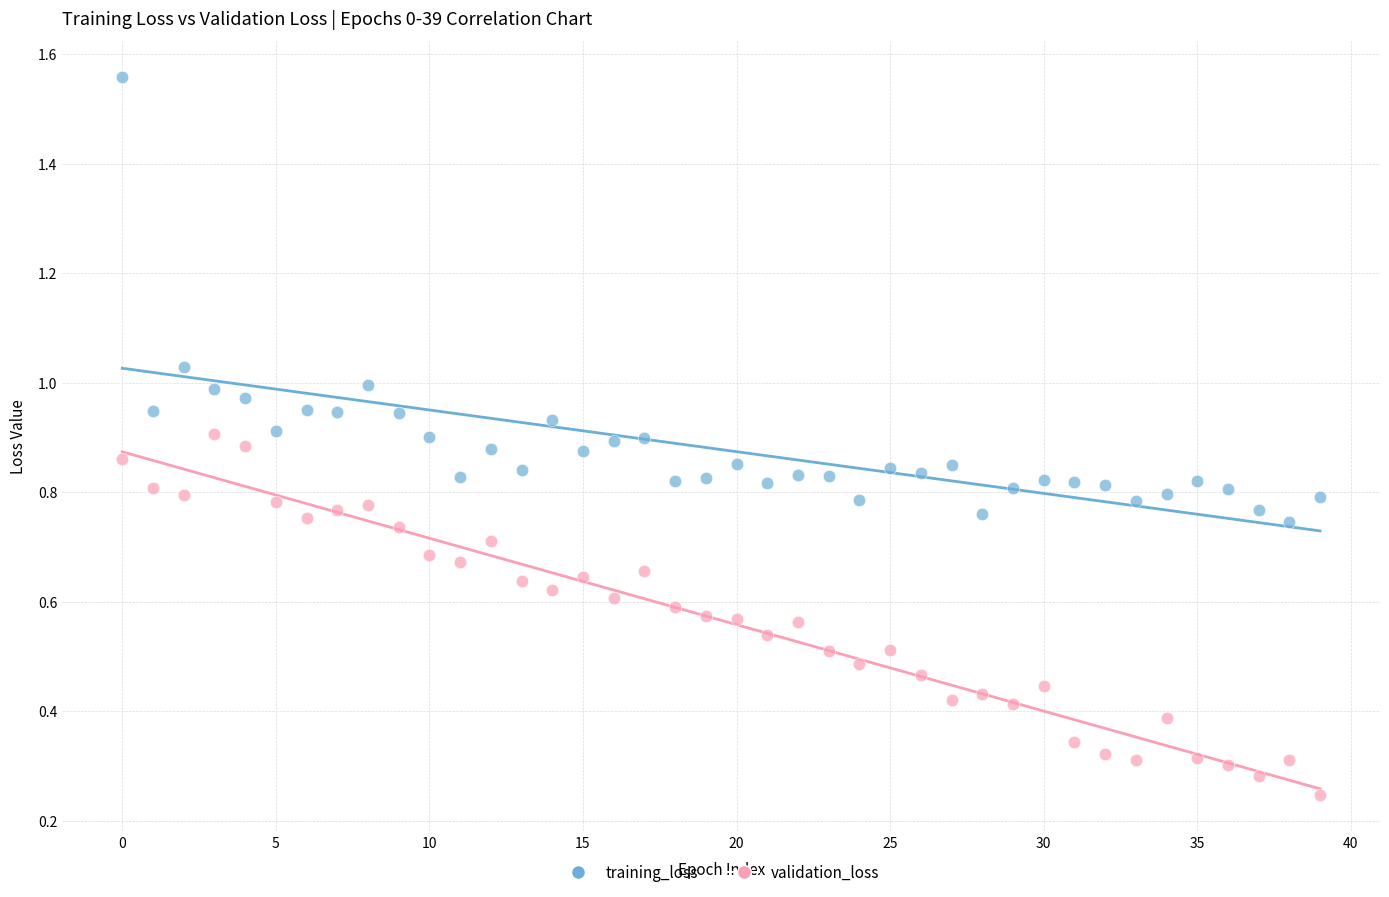

Across all data points, what is the range of Y values (max minus min)?

1.3